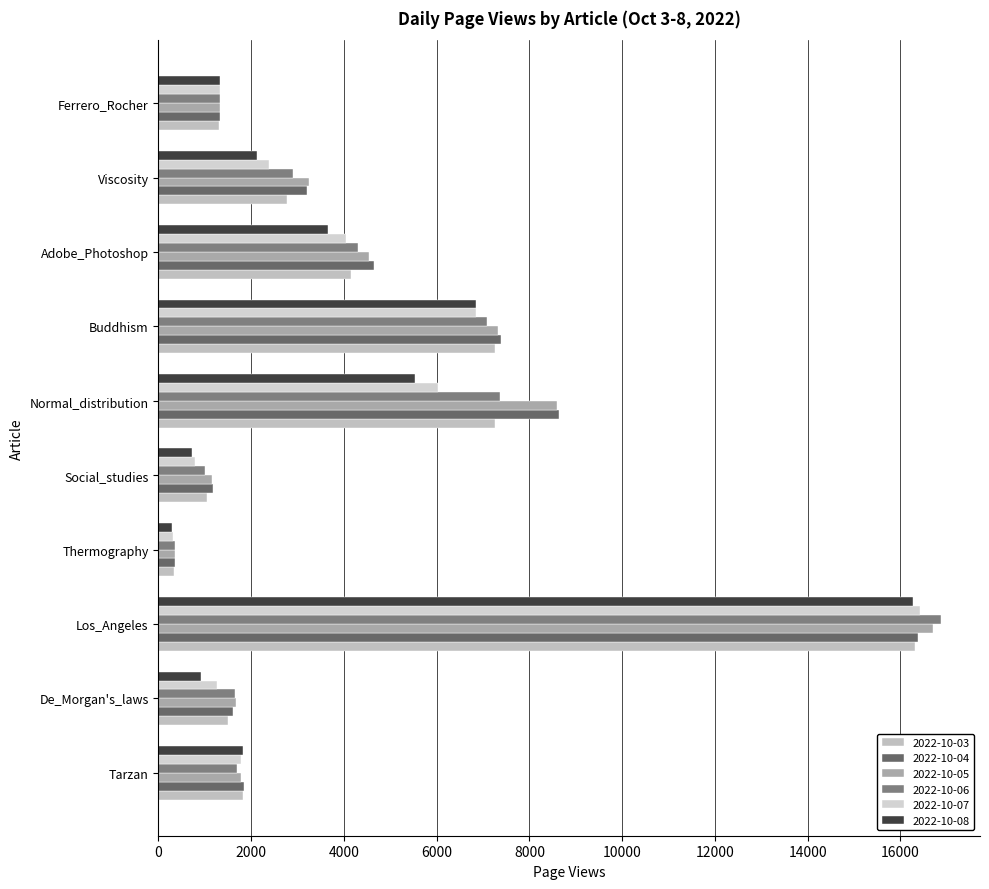

What are all the series names shown in the legend?

2022-10-03, 2022-10-04, 2022-10-05, 2022-10-06, 2022-10-07, 2022-10-08